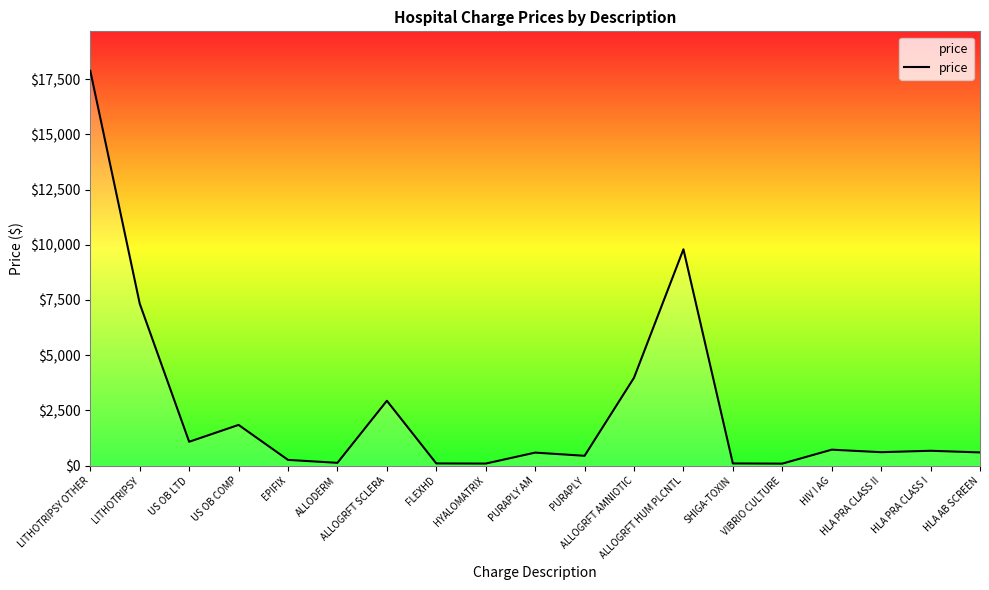

What is the greatest value displayed?

17871.6